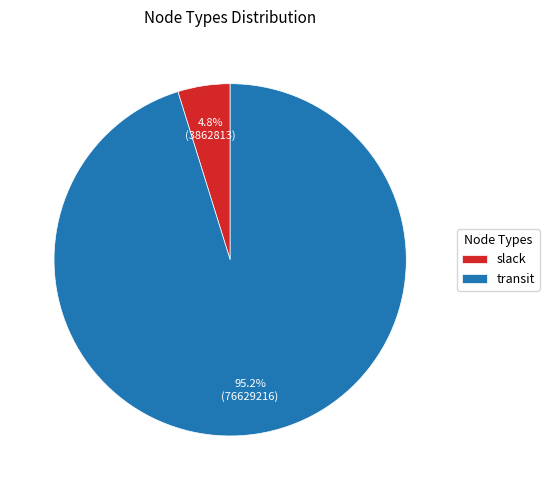

Which has a higher value, transit or slack?

transit